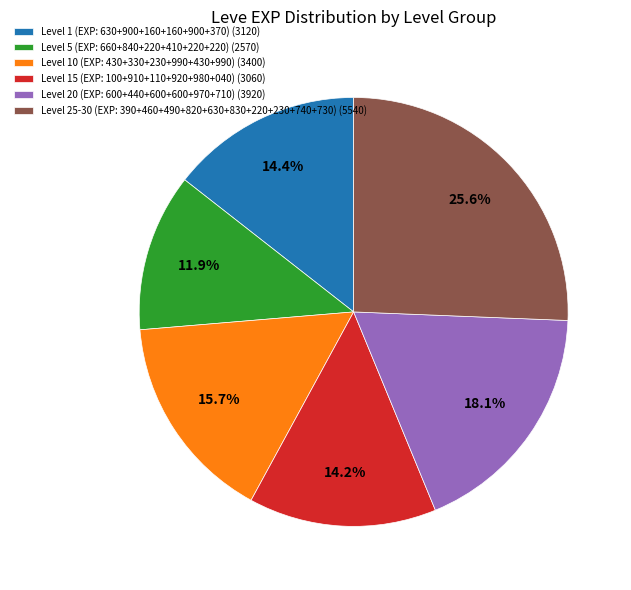

Between Level 15 (EXP: 100+910+110+920+980+040) (3060) and Level 5 (EXP: 660+840+220+410+220+220) (2570), which is larger?

Level 15 (EXP: 100+910+110+920+980+040) (3060)